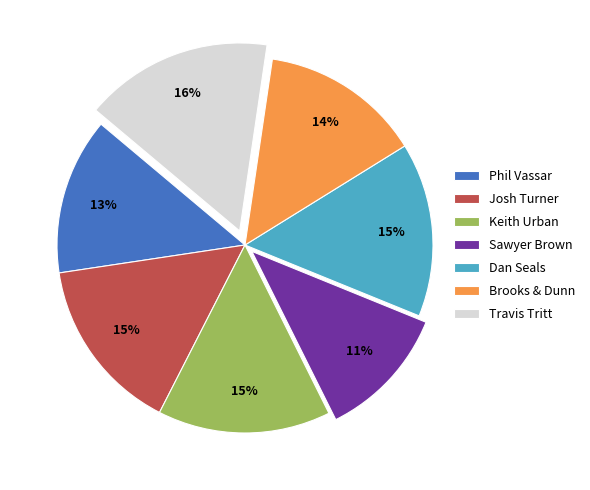

Is it true that Josh Turner is 15% of the pie?

True